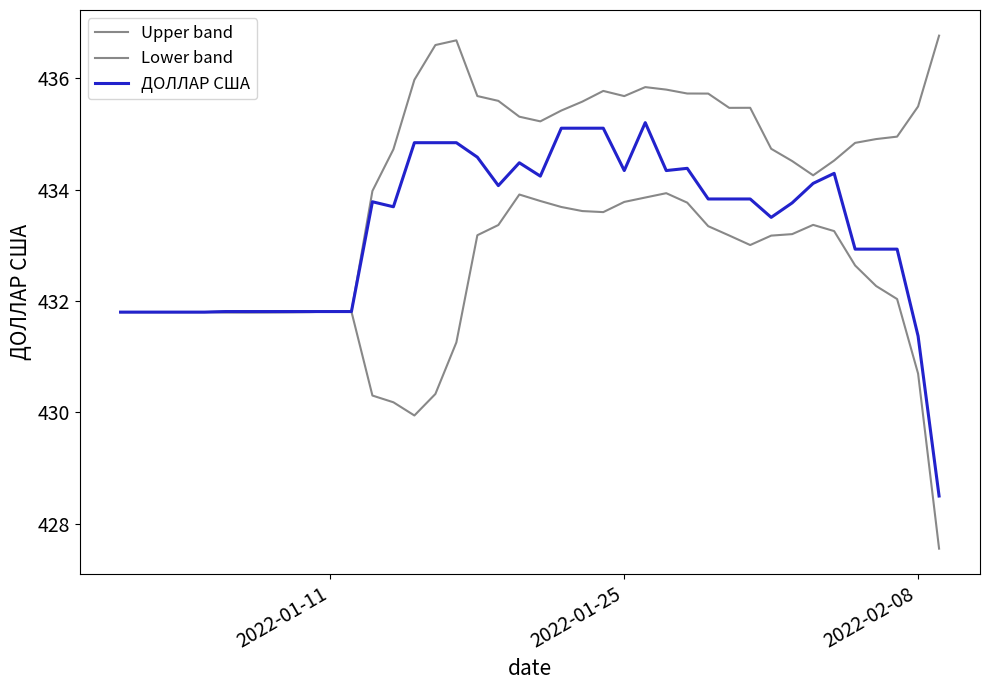

True or false: Lower band and Upper band cross at least once.

False